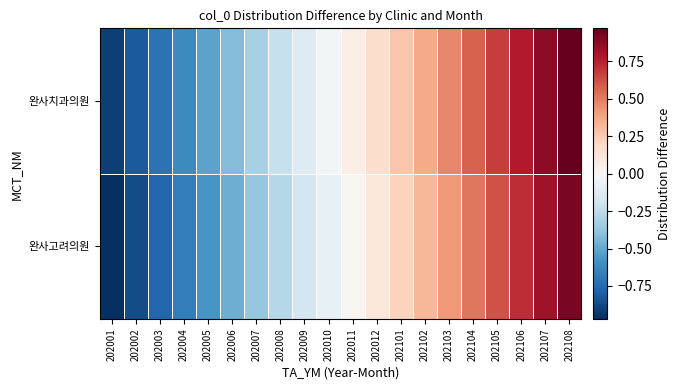

At which category does the chart reach its peak across all series?

202108